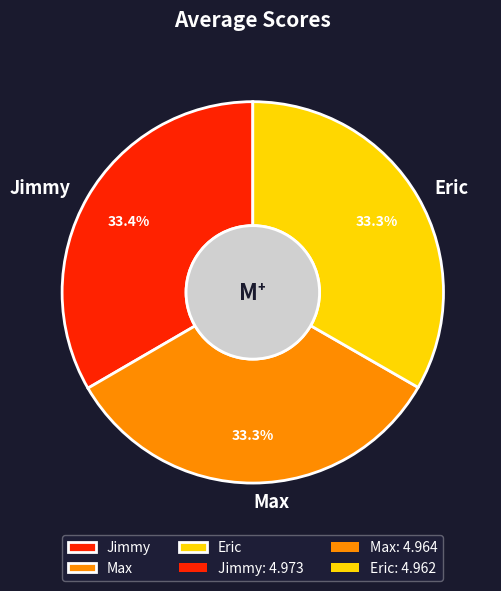

Does Max account for over 50% of the chart?

No